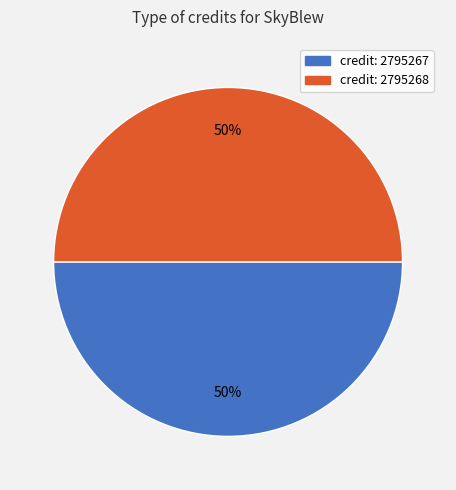

To the nearest percent, what is the average slice percentage?

50%